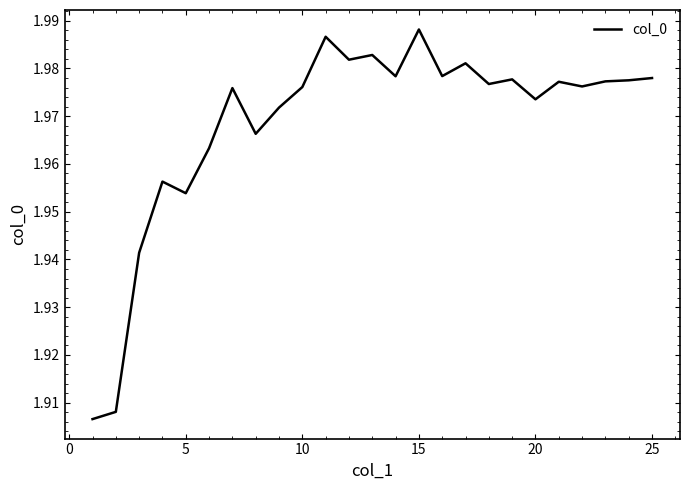

Which has a higher value, 15 or 5?

15